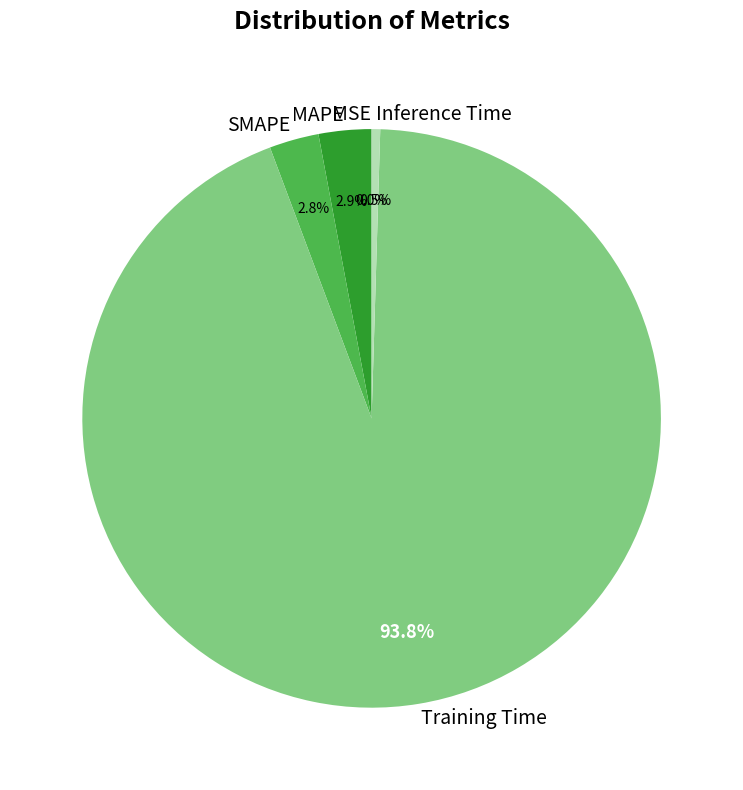

To the nearest percent, what is the difference between the largest and smallest slice percentages?

94%